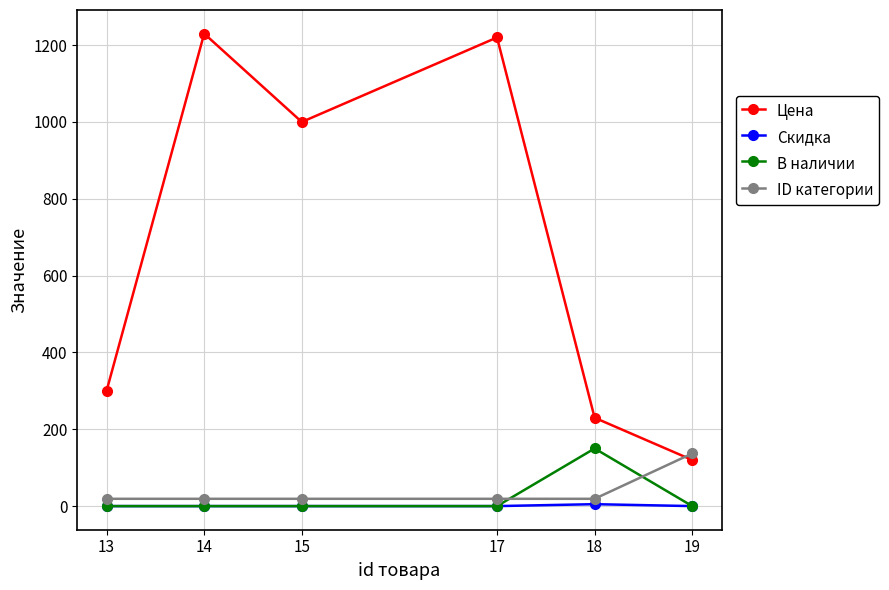

True or false: Скидка and Цена cross at least once.

False